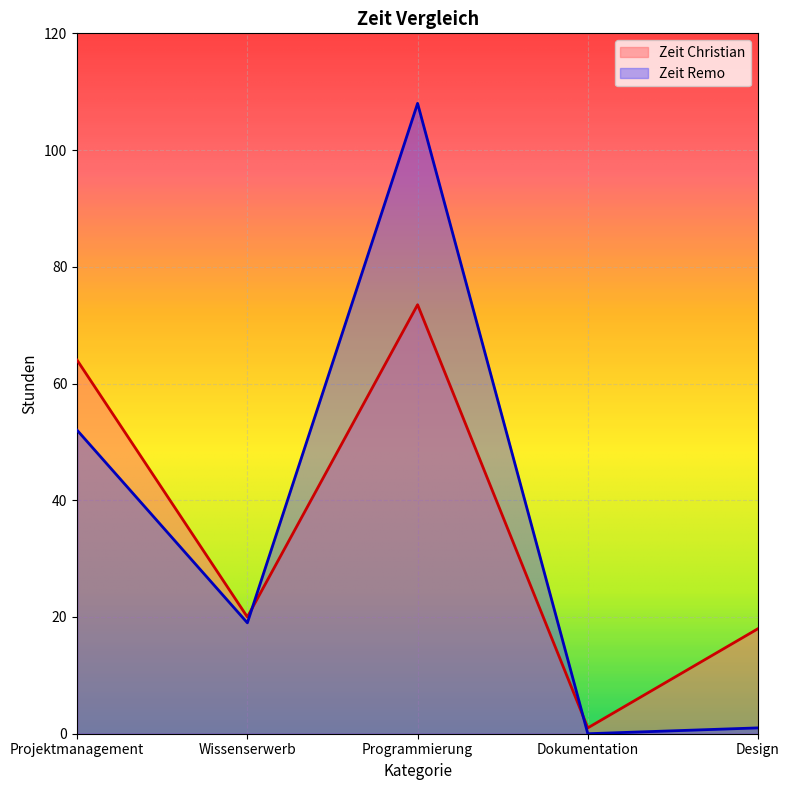

Which category has the lowest value in the Zeit Remo series?

Dokumentation